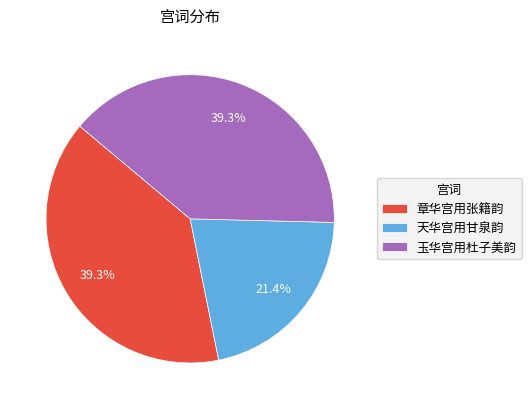

Is there any slice that represents more than half of the pie?

No